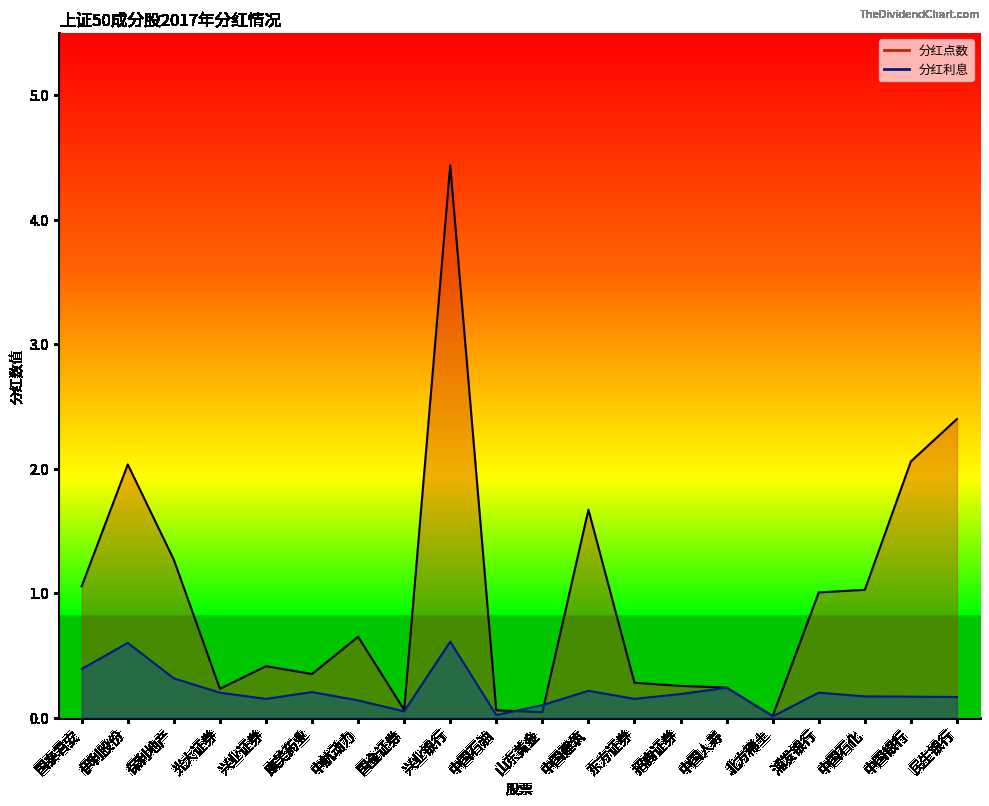

How many data points does each series have?

20